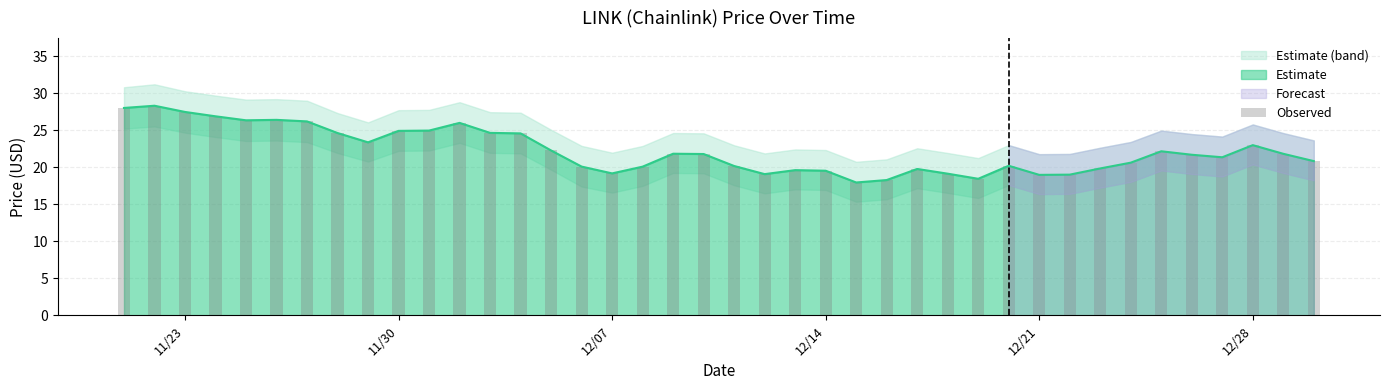

Is it true that Estimate equals 24.9 at 11/30?

True